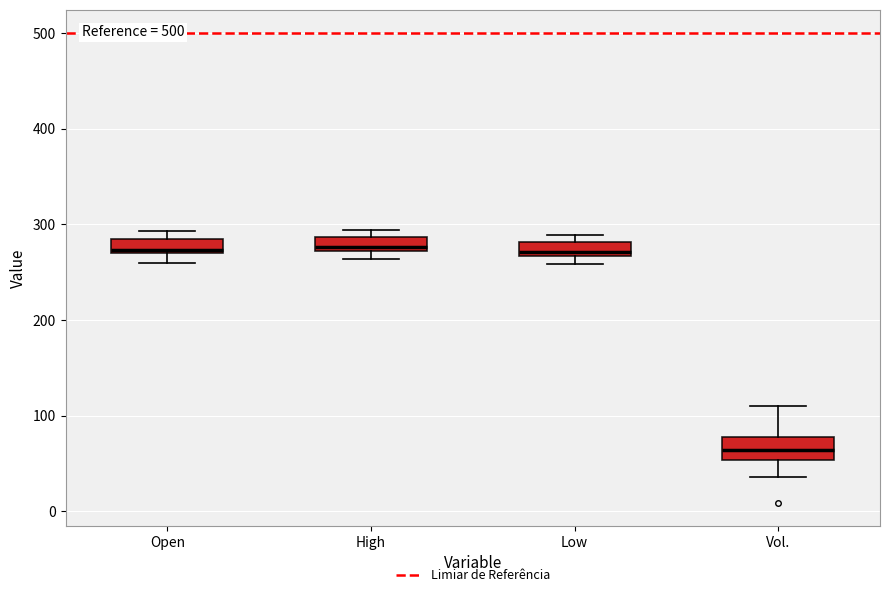

Which box has the lowest median line?

Vol.